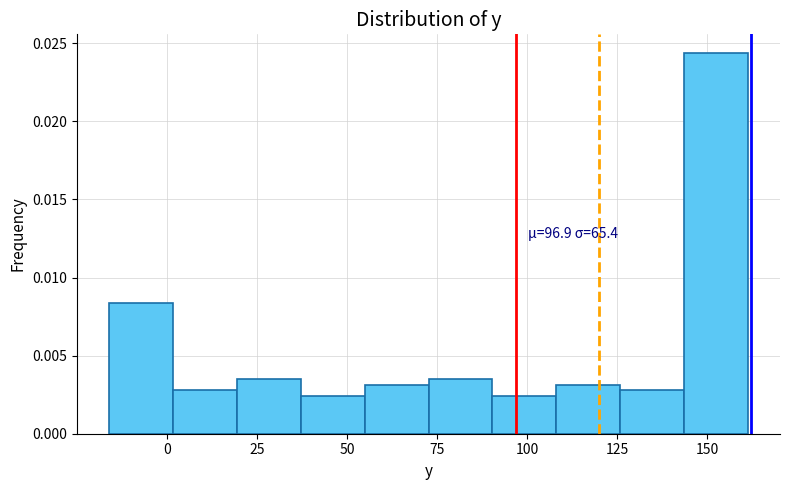

Read against the x-axis, roughly where is the centre of the tallest bar?

150